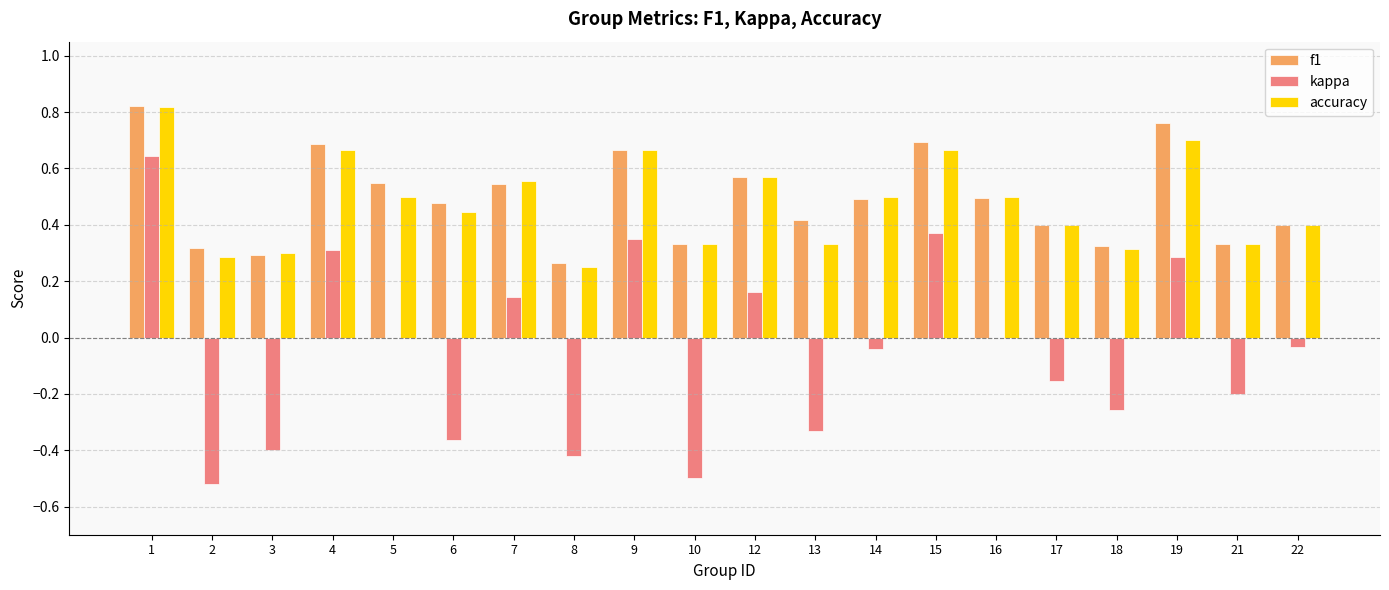

How many data points does each series have?

20